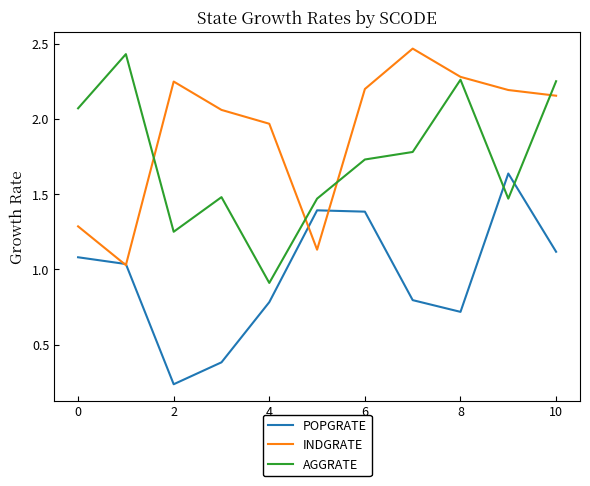

Rank the series by their average value, from highest to lowest.

INDGRATE, AGGRATE, POPGRATE